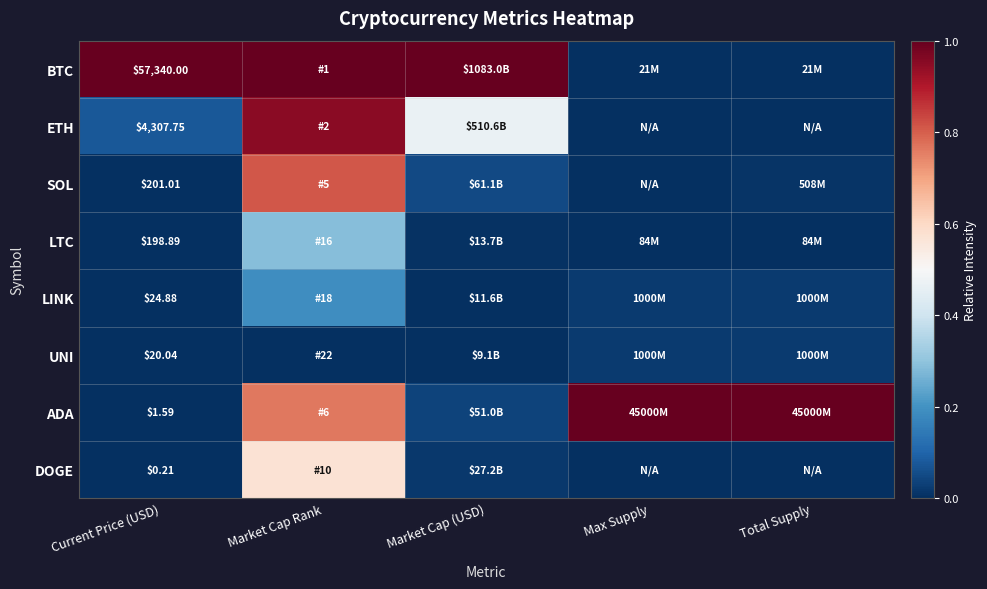

At which label does SOL reach its peak?

Market Cap Rank